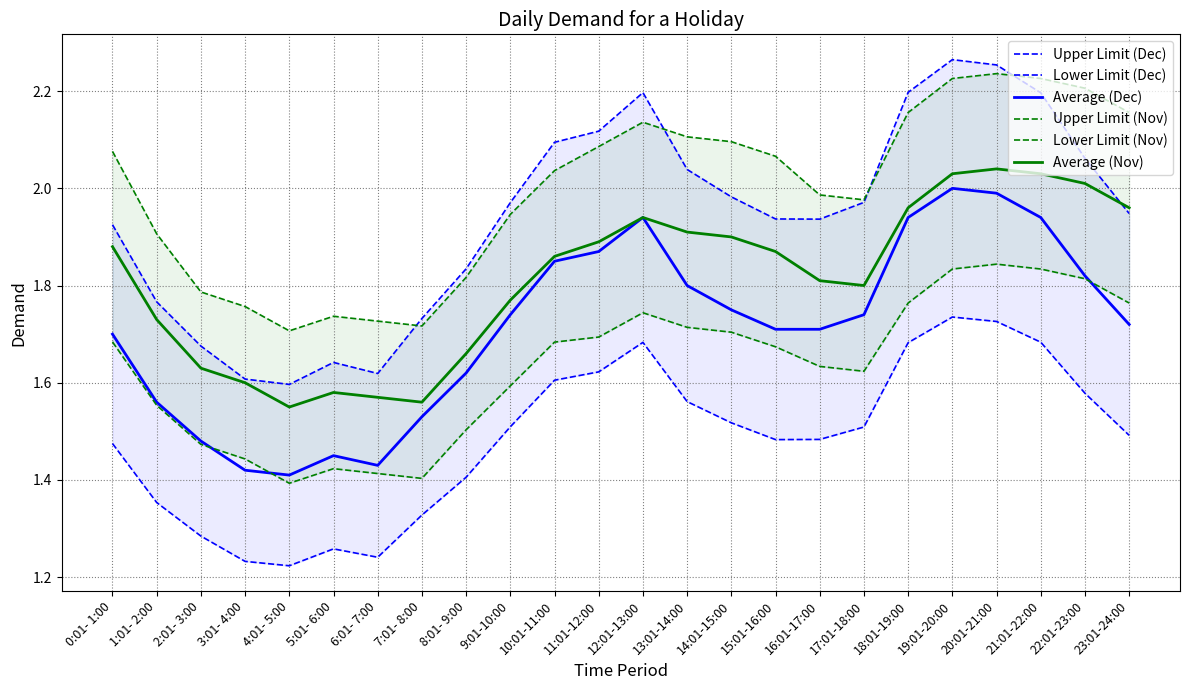

At which category is the sum across all series the highest?

19:01-20:00